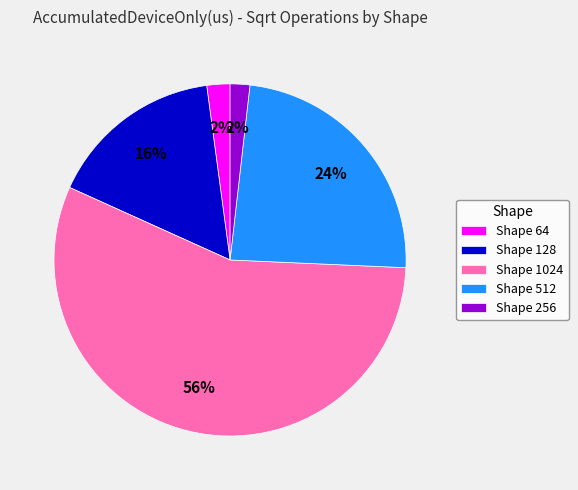

Combined, do Shape 64 and Shape 512 account for over 50%?

No